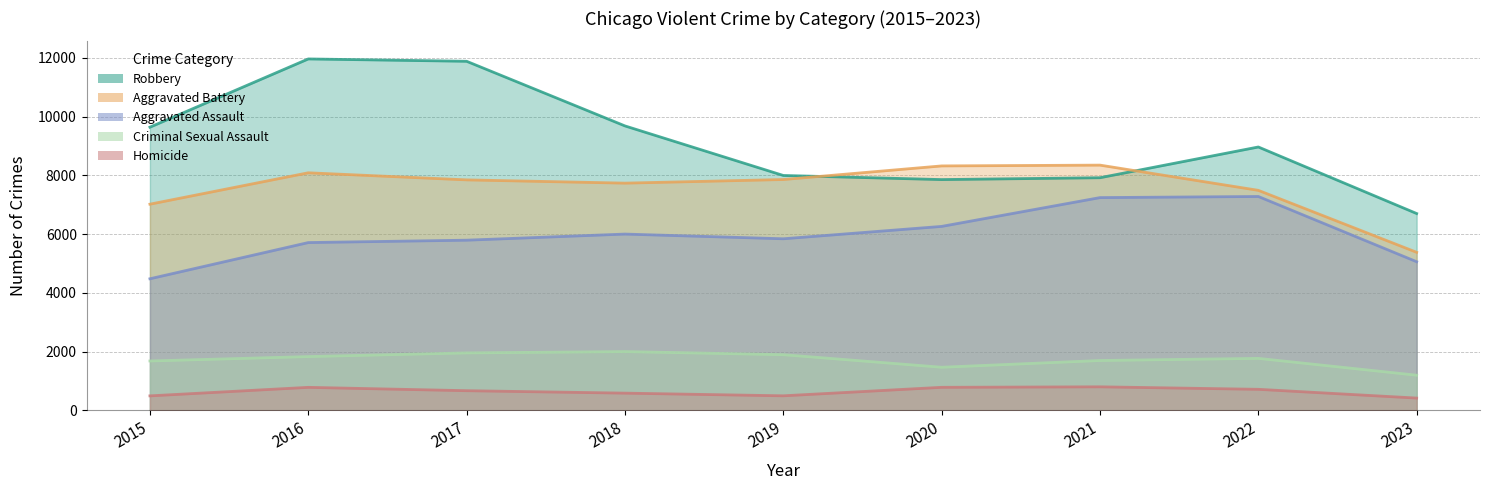

True or false: Aggravated Assault and Robbery cross at least once.

False